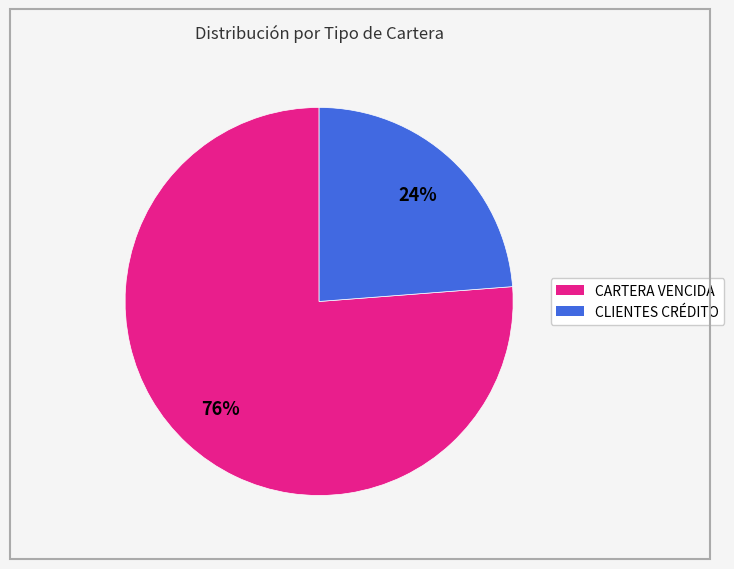

Which has a higher value, CARTERA VENCIDA or CLIENTES CRÉDITO?

CARTERA VENCIDA